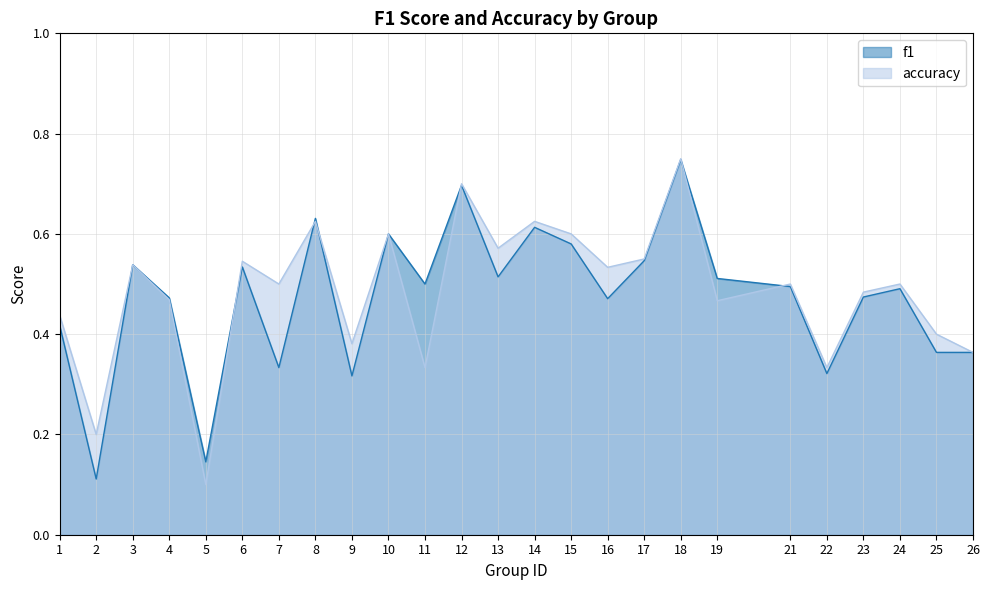

Rank the categories by accuracy value from highest to lowest.

18, 12, 8, 14, 10, 15, 13, 17, 6, 3, 16, 7, 21, 24, 23, 4, 19, 1, 25, 9, 26, 11, 22, 2, 5